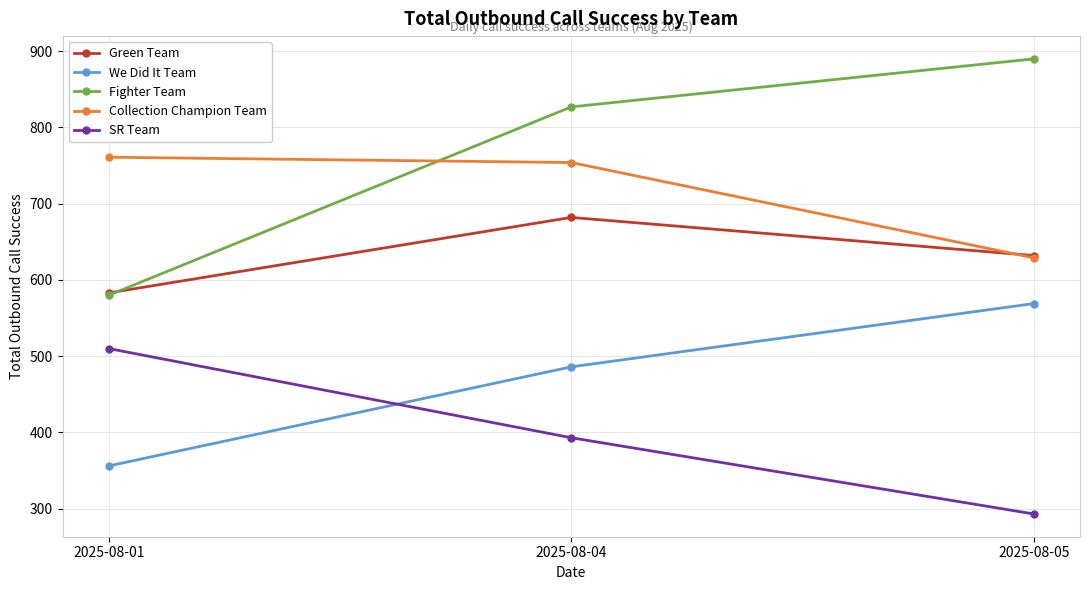

Which series has the largest total across all categories?

Fighter Team